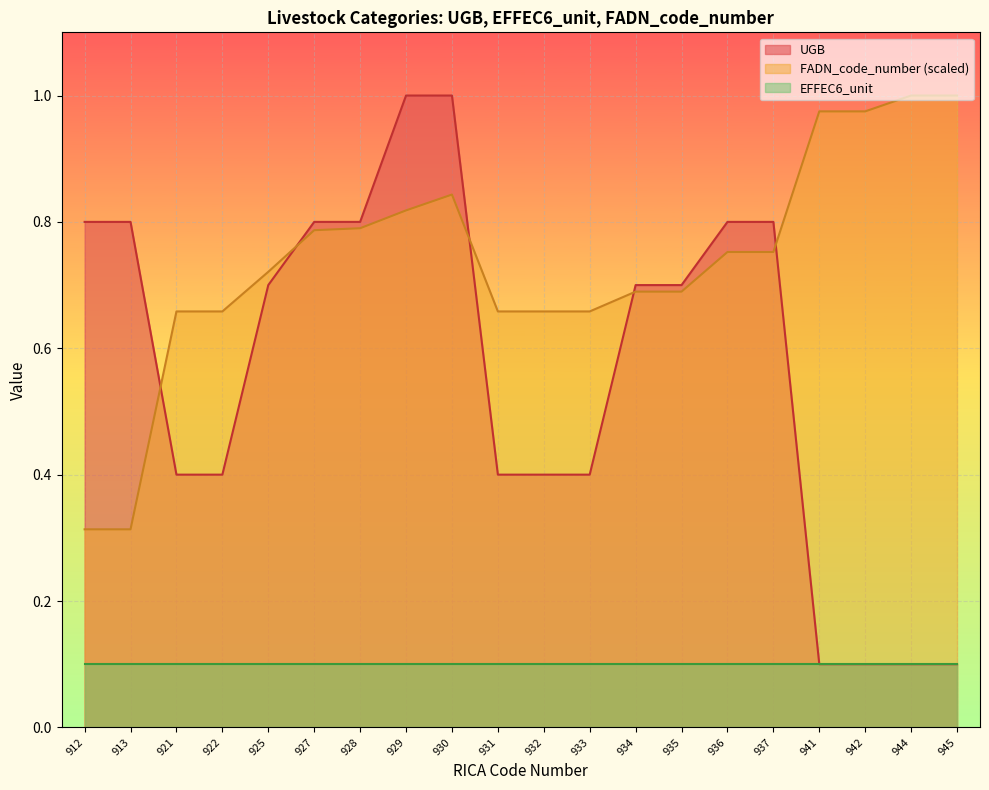

At which label is UGB closest to 0?

941